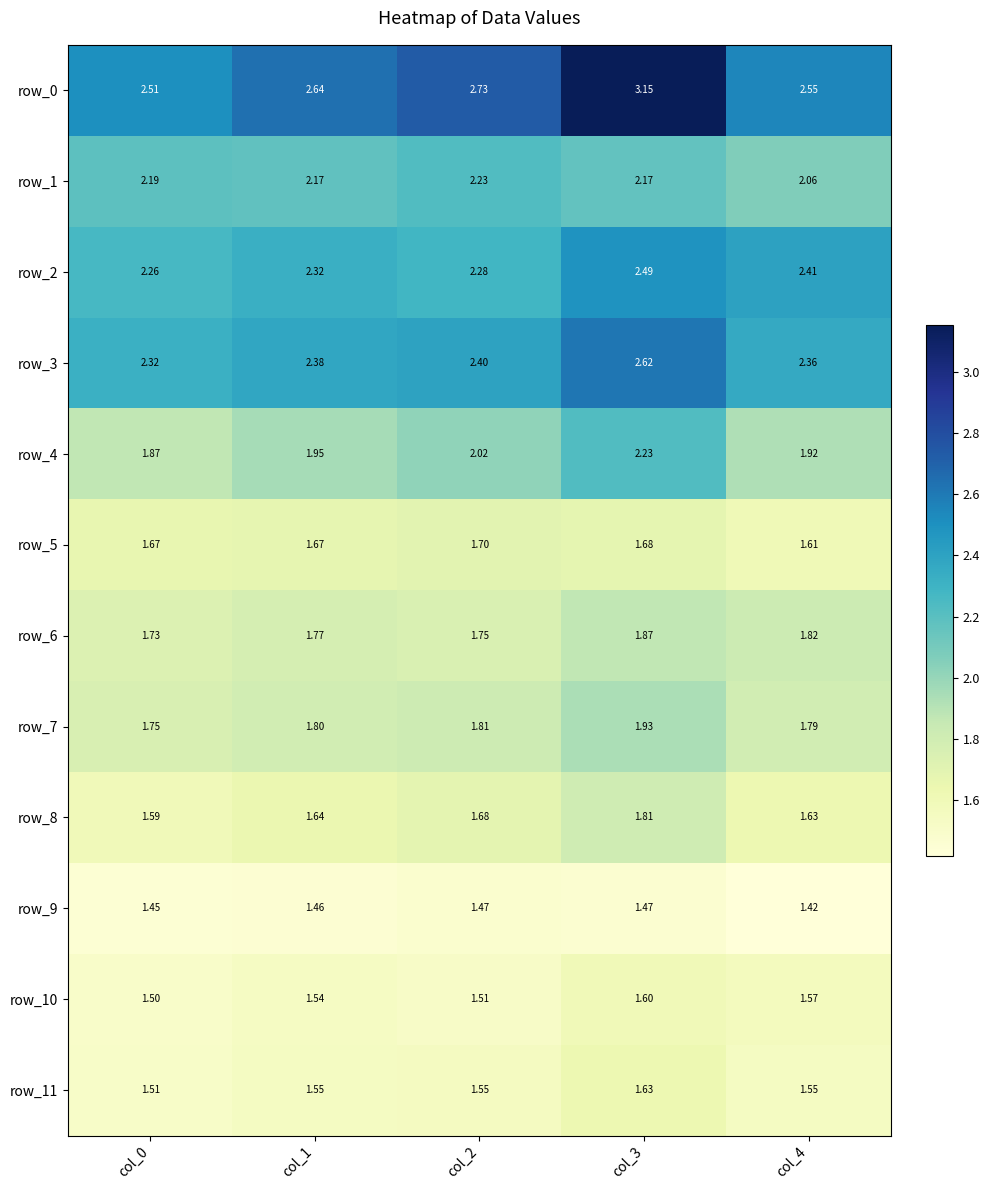

How many data points does each series have?

5